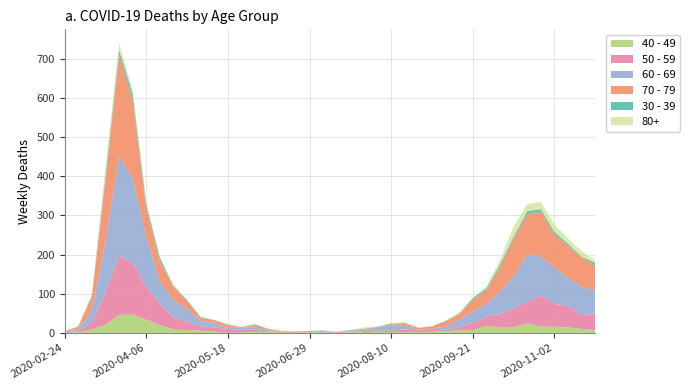

Reading left to right, list all the values displayed in this chart.

40 - 49: 1	1	9	21	46	47	34	20	9	7	6	3	0	1	3	2	1	1	2	1	0	1	2	3	2	2	2	3	5	7	7	18	15	15	25	16	16	14	10	7
50 - 59: 1	3	17	81	151	131	83	55	30	21	11	11	10	7	5	2	2	2	3	1	0	1	3	4	4	7	4	7	4	7	19	24	33	47	55	79	58	54	35	43
60 - 69: 1	5	31	130	255	216	129	56	45	33	14	12	3	5	6	3	1	0	0	3	0	2	3	8	12	9	3	1	7	20	29	32	58	82	121	100	93	72	73	59
70 - 79: 1	7	35	158	259	199	71	52	33	21	7	7	7	2	6	3	1	1	0	0	3	1	3	1	4	5	4	6	14	14	30	35	62	97	102	115	84	83	75	63
30 - 39: 0	1	3	12	12	17	10	9	2	2	2	0	1	0	2	0	0	0	0	1	0	2	0	0	2	2	0	0	1	1	4	5	7	5	8	6	7	5	2	7
80+: 0	1	6	21	15	11	8	2	5	0	3	0	3	1	2	0	1	0	0	0	0	1	3	1	1	3	2	0	0	4	1	5	11	25	18	18	19	13	14	6